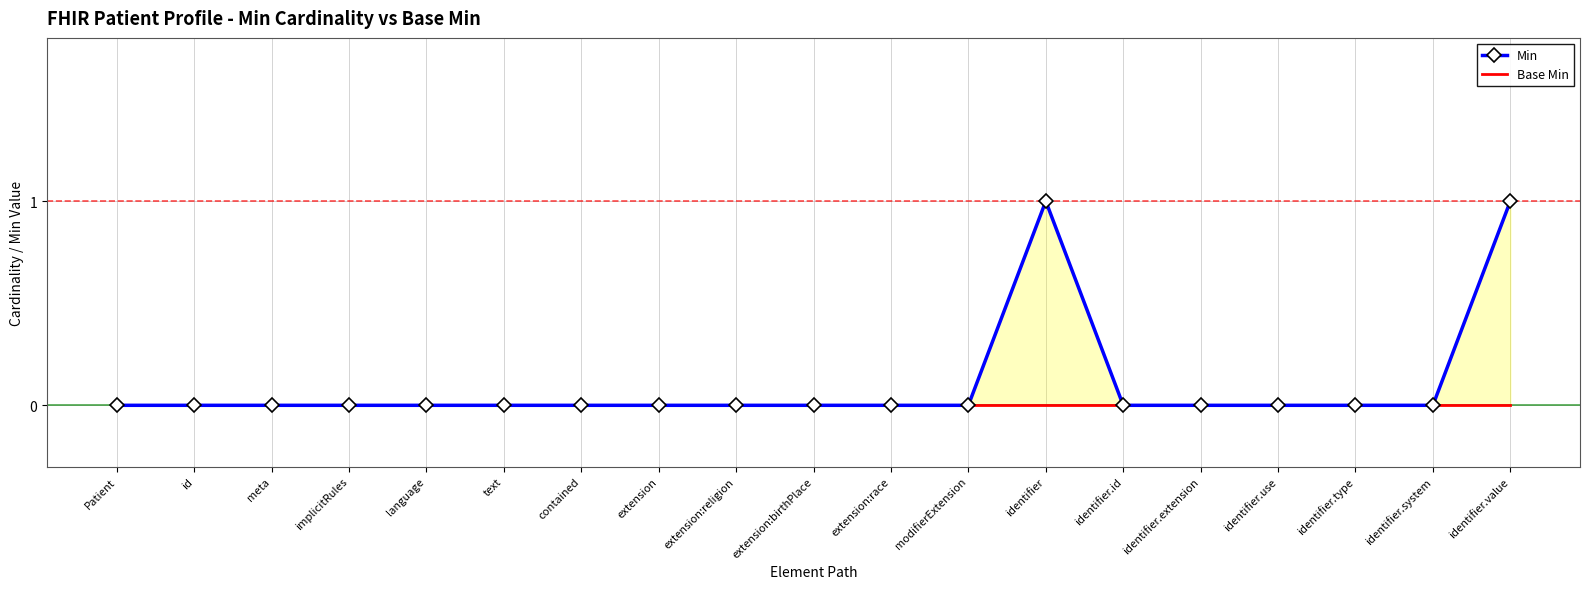

The value of Min at extension:race is 0. True or false?

True